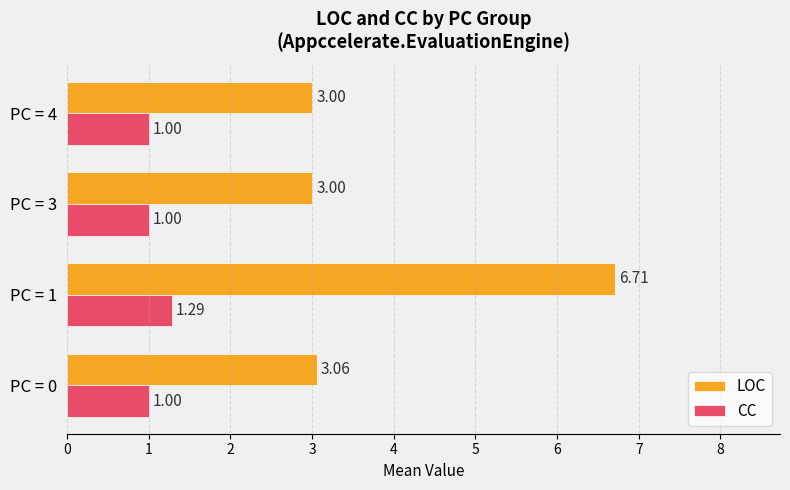

List the series in order of their peak value, highest first.

LOC, CC